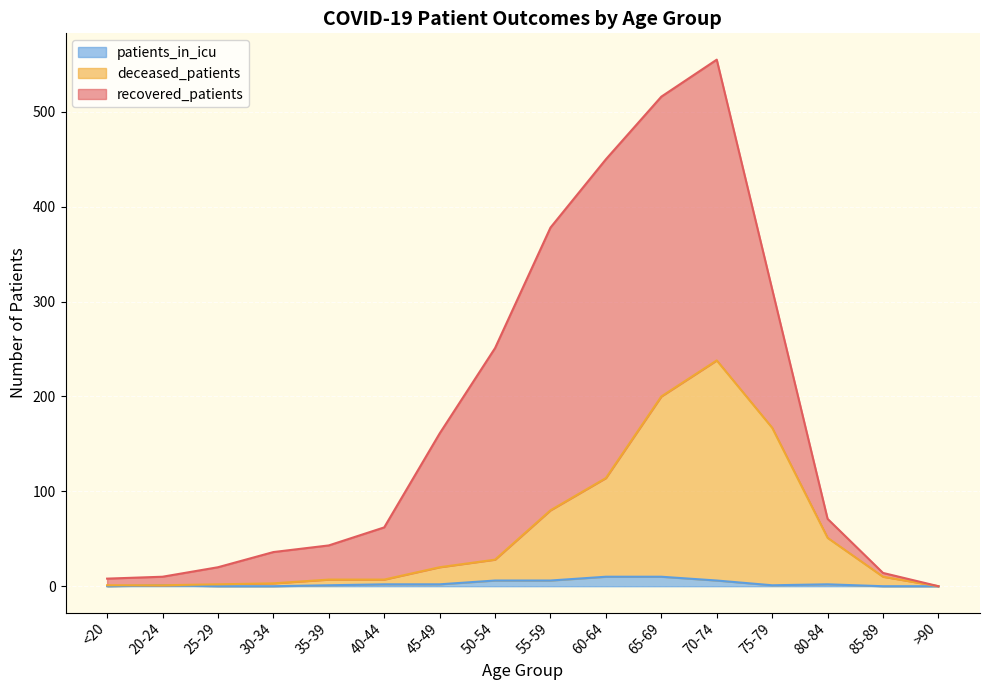

Does the chart display data point markers on the line(s)?

No